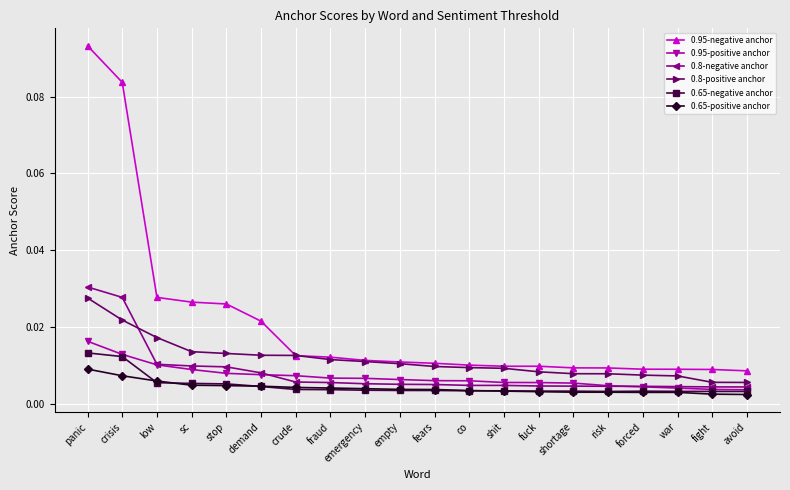

What are all the series names shown in the legend?

0.95-negative anchor, 0.95-positive anchor, 0.8-negative anchor, 0.8-positive anchor, 0.65-negative anchor, 0.65-positive anchor